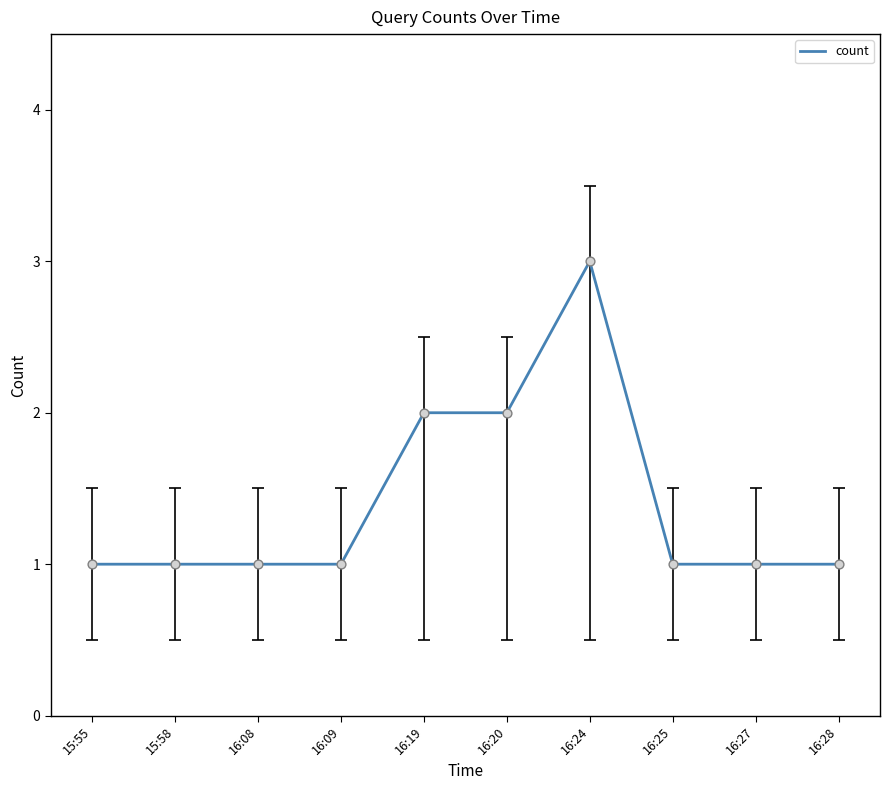

Which has a higher value, 16:20 or 16:08?

16:20